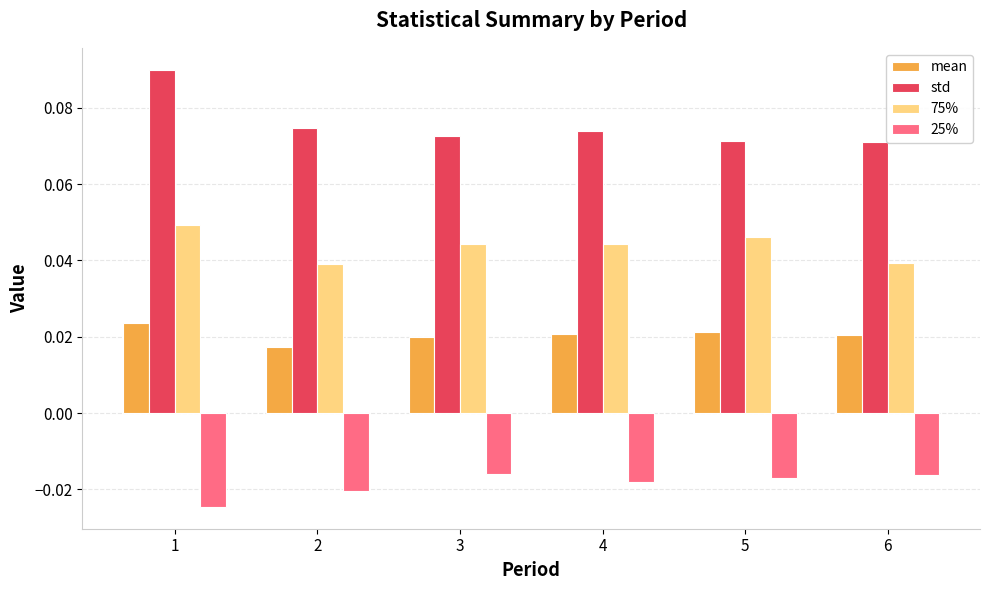

Between 1 and 2, which series saw the biggest shift?

std